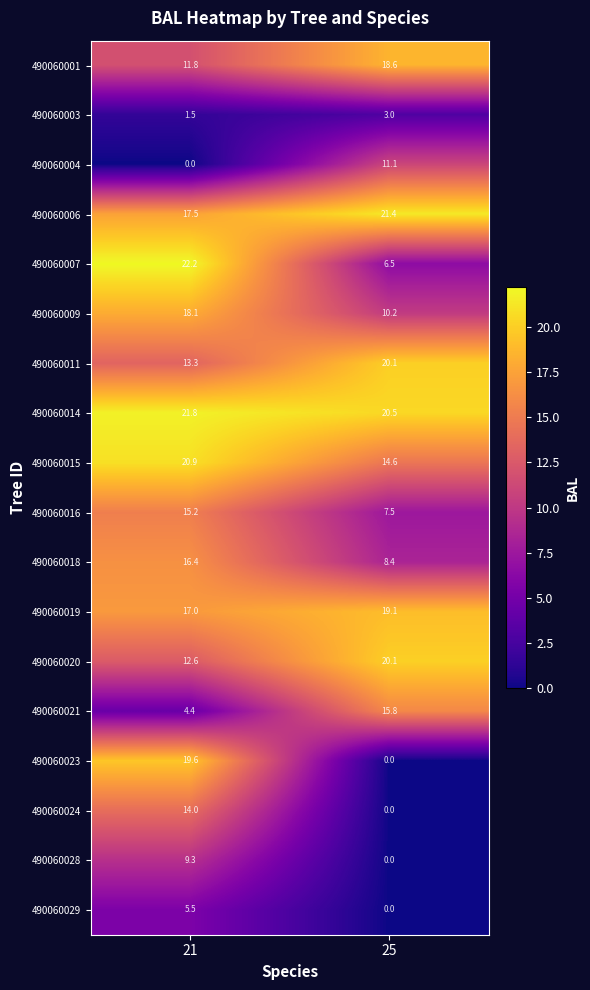

Where does the 490060014 series first go above 21?

21